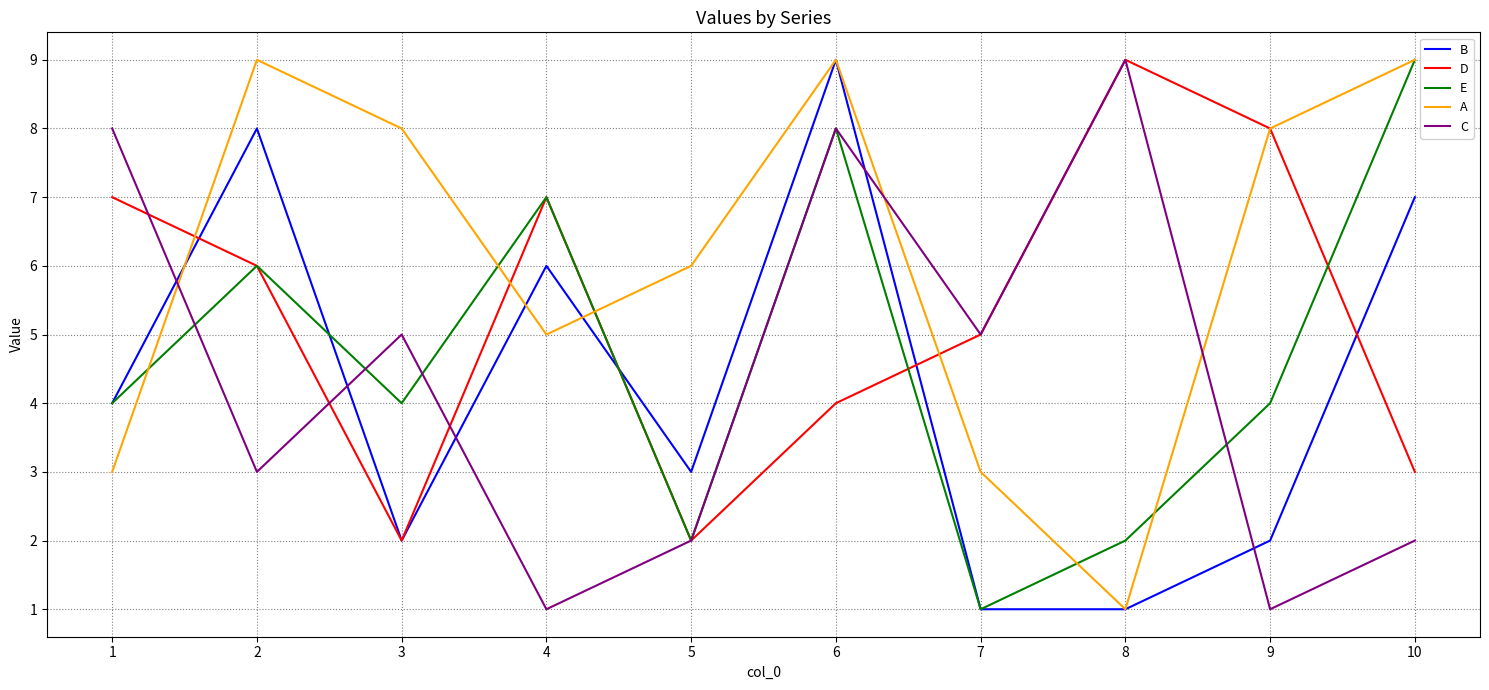

Is it true that E equals 4 at 3?

True